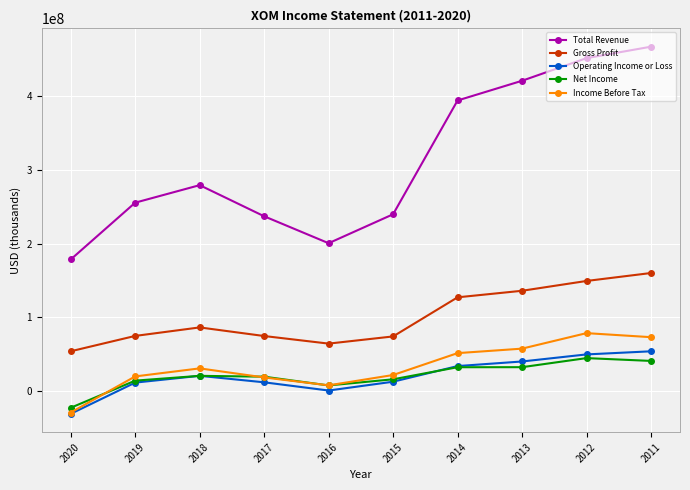

What is the difference between the Income Before Tax values at 2018 and 2019?

10897000